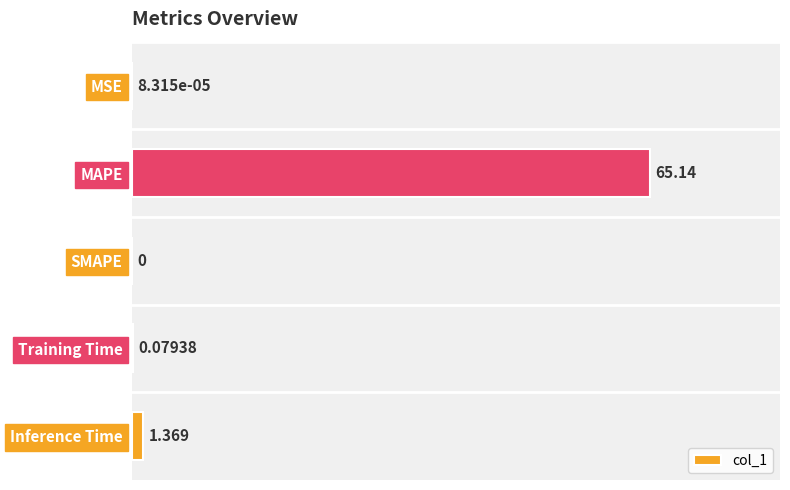

Which label corresponds to the largest value in the chart?

MAPE